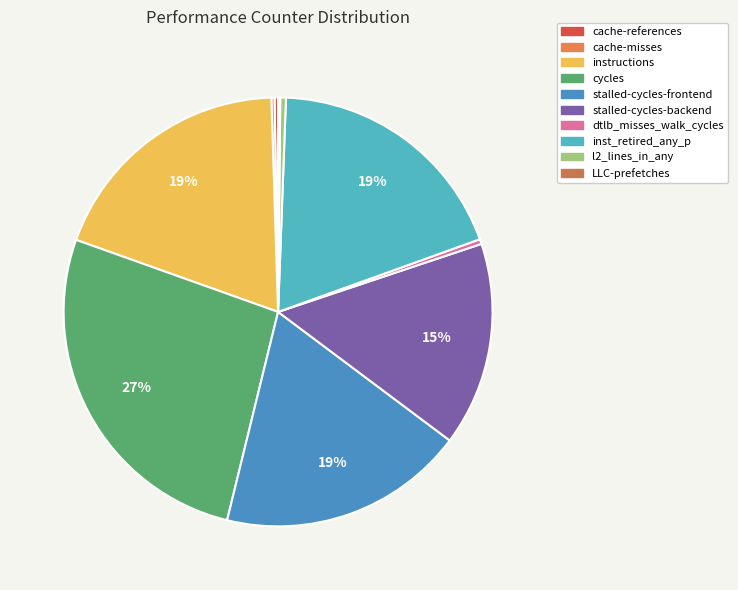

Is it true that cycles is 27% of the pie?

True